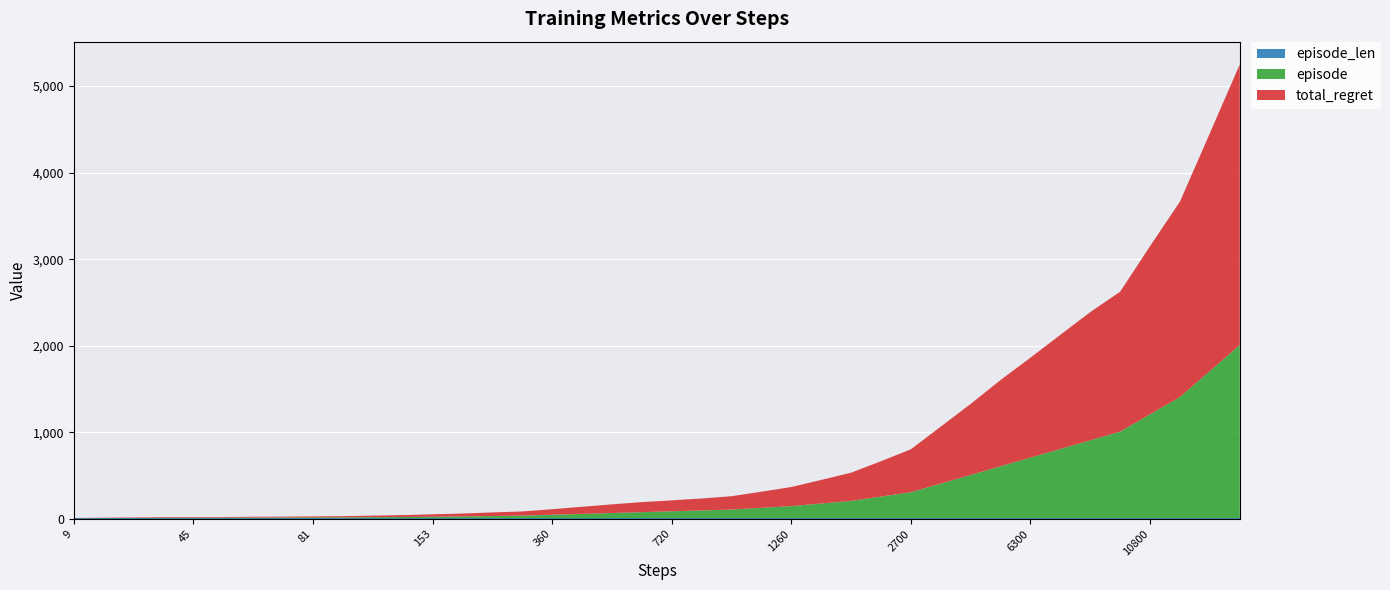

Reading left to right, transcribe all the data shown in this chart.

episode: 1	2	3	4	5	6	7	8	9	10	12	14	17	20	25	30	40	50	60	70	80	90	100	120	140	170	200	250	300	400	500	600	700	800	900	1000	1200	1400	1700	2000
total_regret: 2	4	6	8	8	8	10	10	12	14	18	22	28	34	42	48	64	82	100	116	126	138	154	186	220	272	326	408	496	658	820	996	1154	1318	1480	1616	1942	2256	2746	3240
episode_len: 9	9	9	9	9	9	9	9	9	9	9	9	9	9	9	9	9	9	9	9	9	9	9	9	9	9	9	9	9	9	9	9	9	9	9	9	9	9	9	9